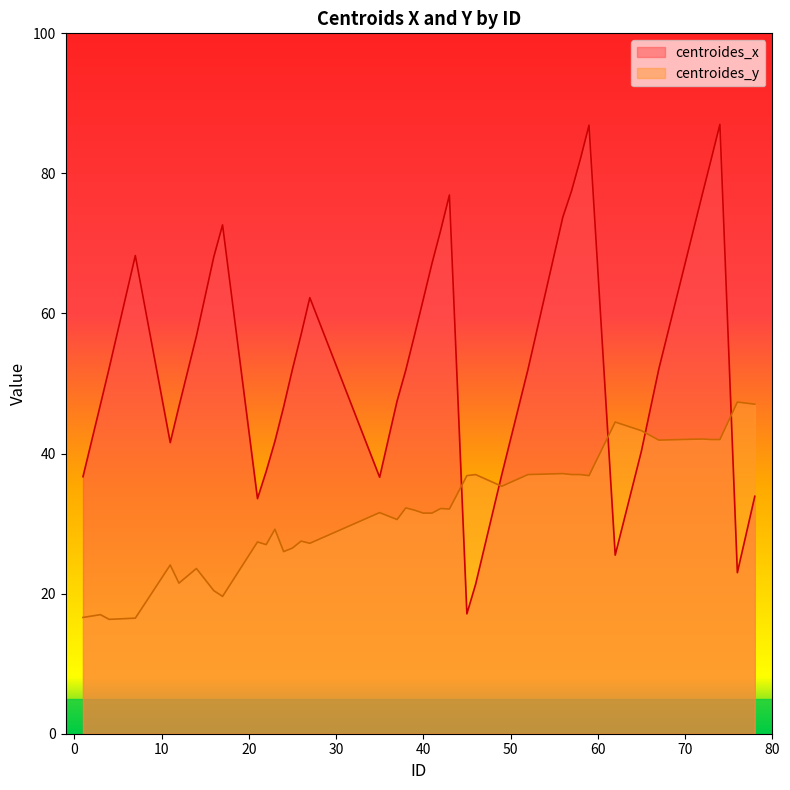

Rank the series by their average value, from highest to lowest.

centroides_x, centroides_y